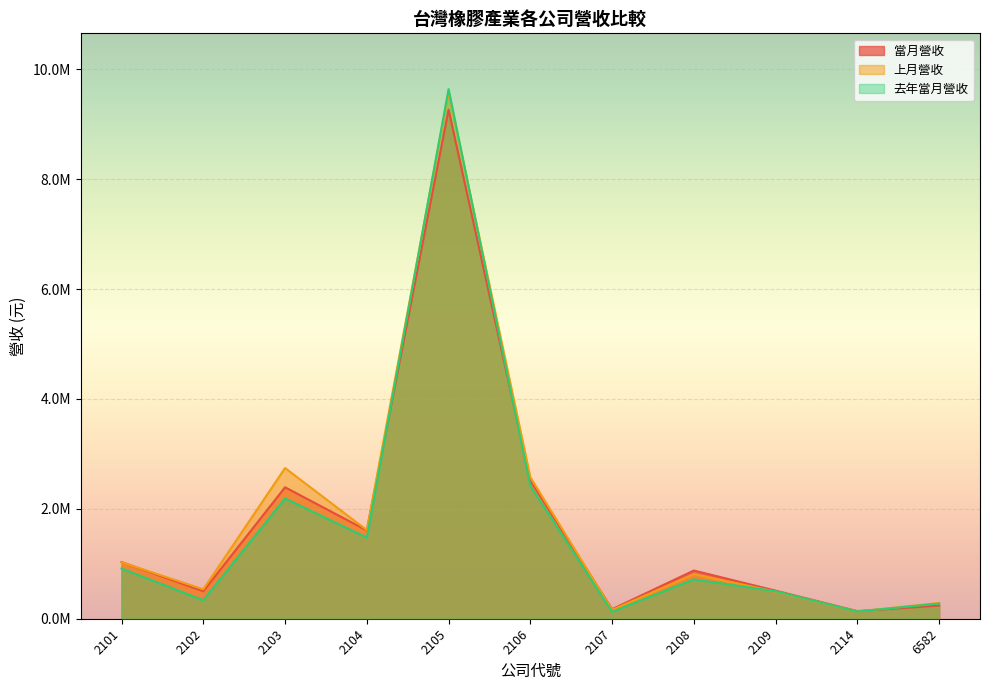

What is the total value across all series at 2105?

28489142